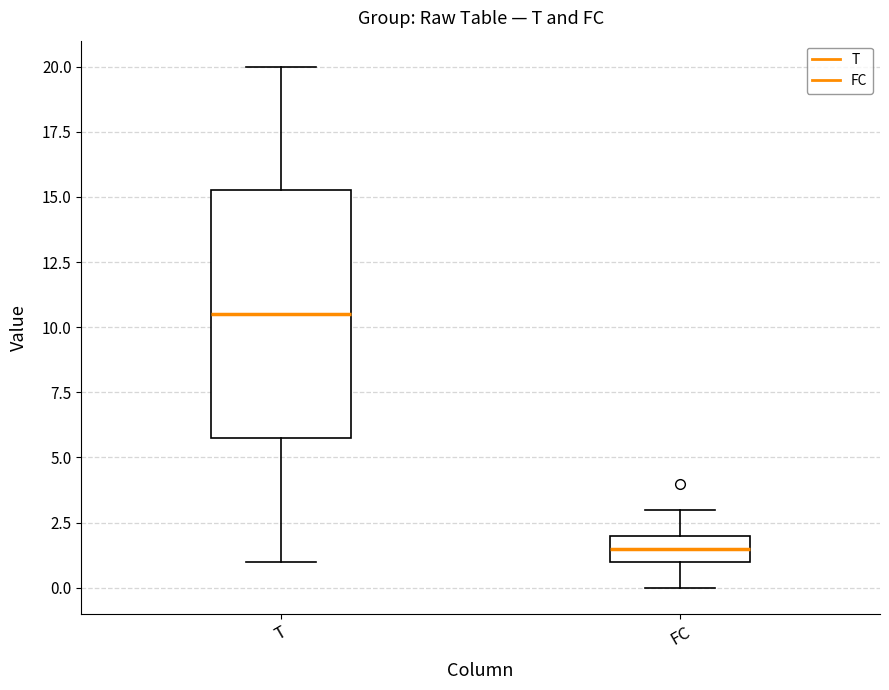

Reading left to right, read every box against the y-axis: the position of its median line, the range the box covers, and the ends of its whiskers. The values are not printed on the chart, so give them approximately, as read against the axis.

T: median 10.5, box 6.0 to 15.5, whiskers 1.0 to 20.0
FC: median 1.5, box 1.0 to 2.0, whiskers 0.0 to 3.0